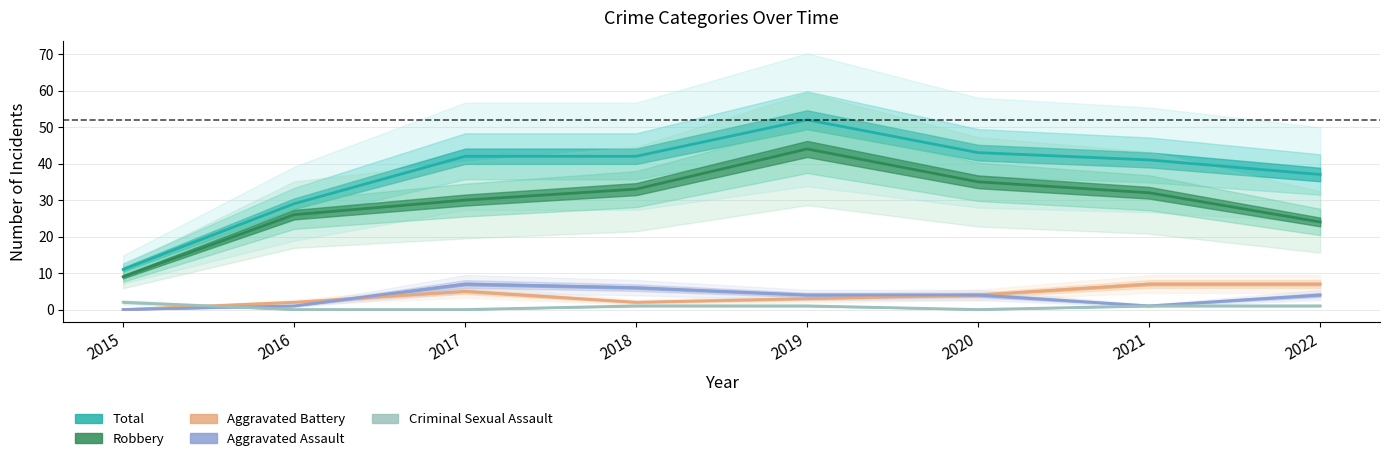

What is the value of the Total point at the 5th from the left?

52